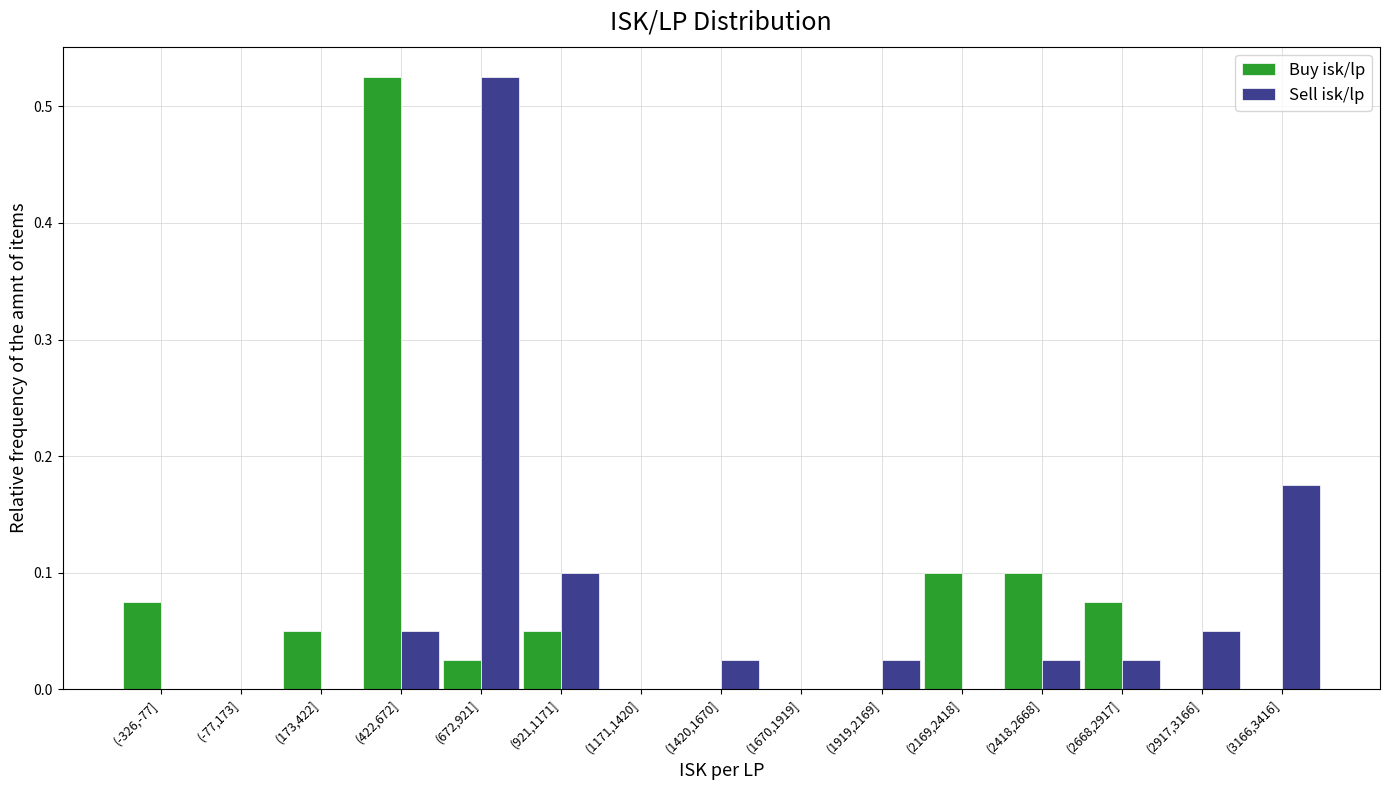

The value of Buy isk/lp at (2169,2418] is 0.1. True or false?

True